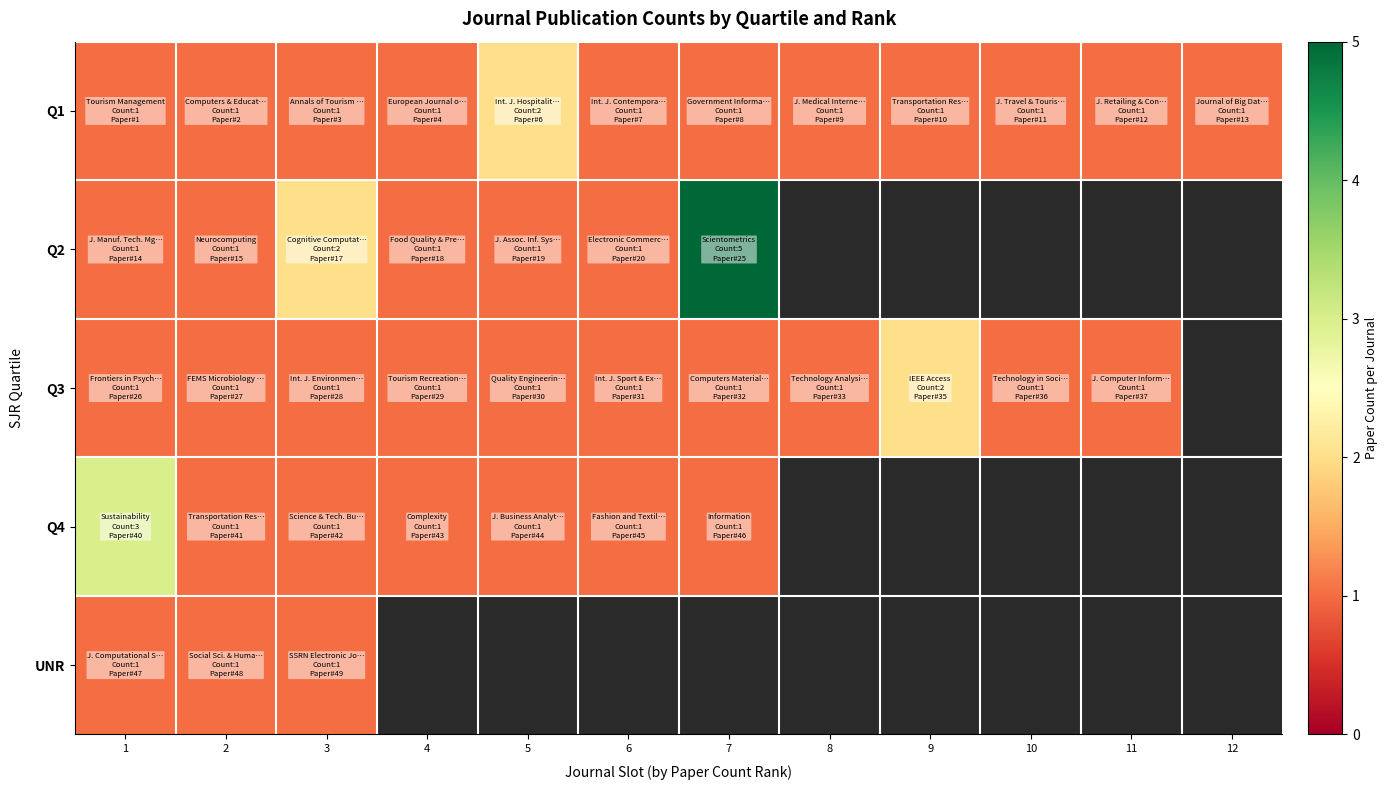

Which category has the highest value across all series?

7